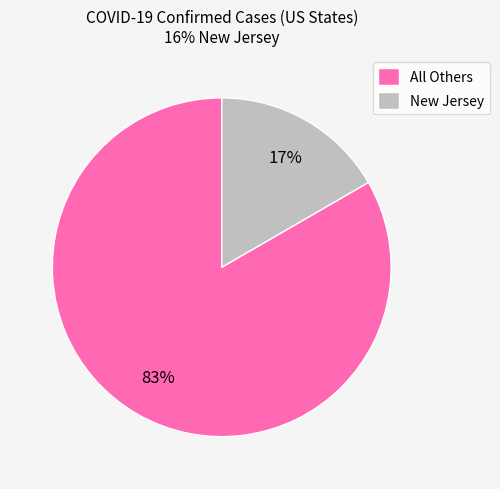

Is there a majority slice in this chart?

Yes